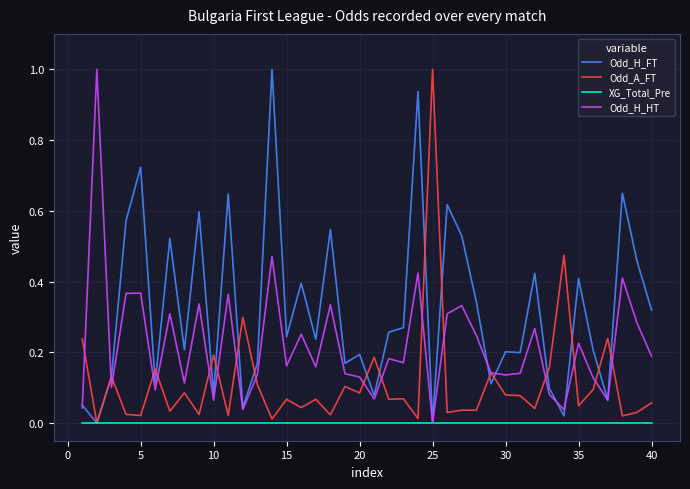

What is the maximum value for Odd_H_HT?

1.0